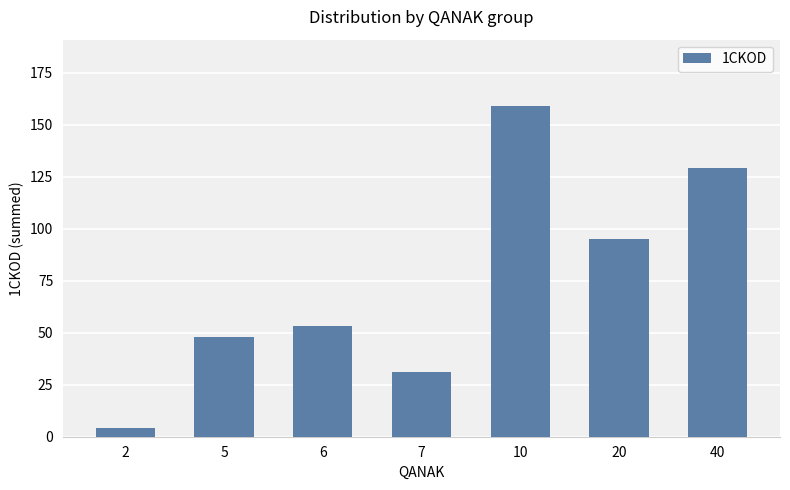

Rank the categories by value from lowest to highest.

2, 7, 5, 6, 20, 40, 10